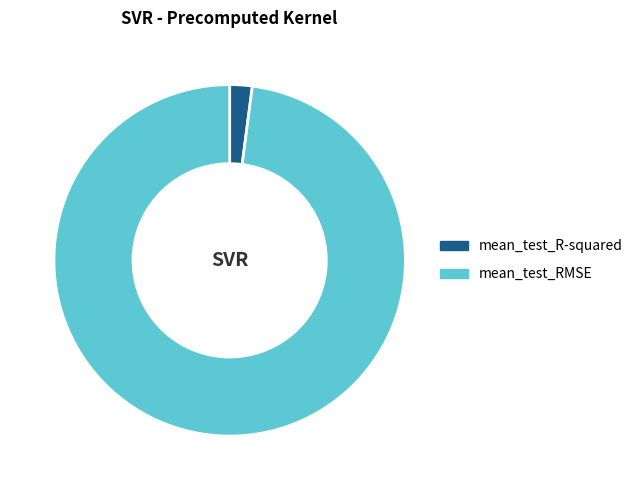

Between mean_test_R-squared and mean_test_RMSE, which is larger?

mean_test_RMSE